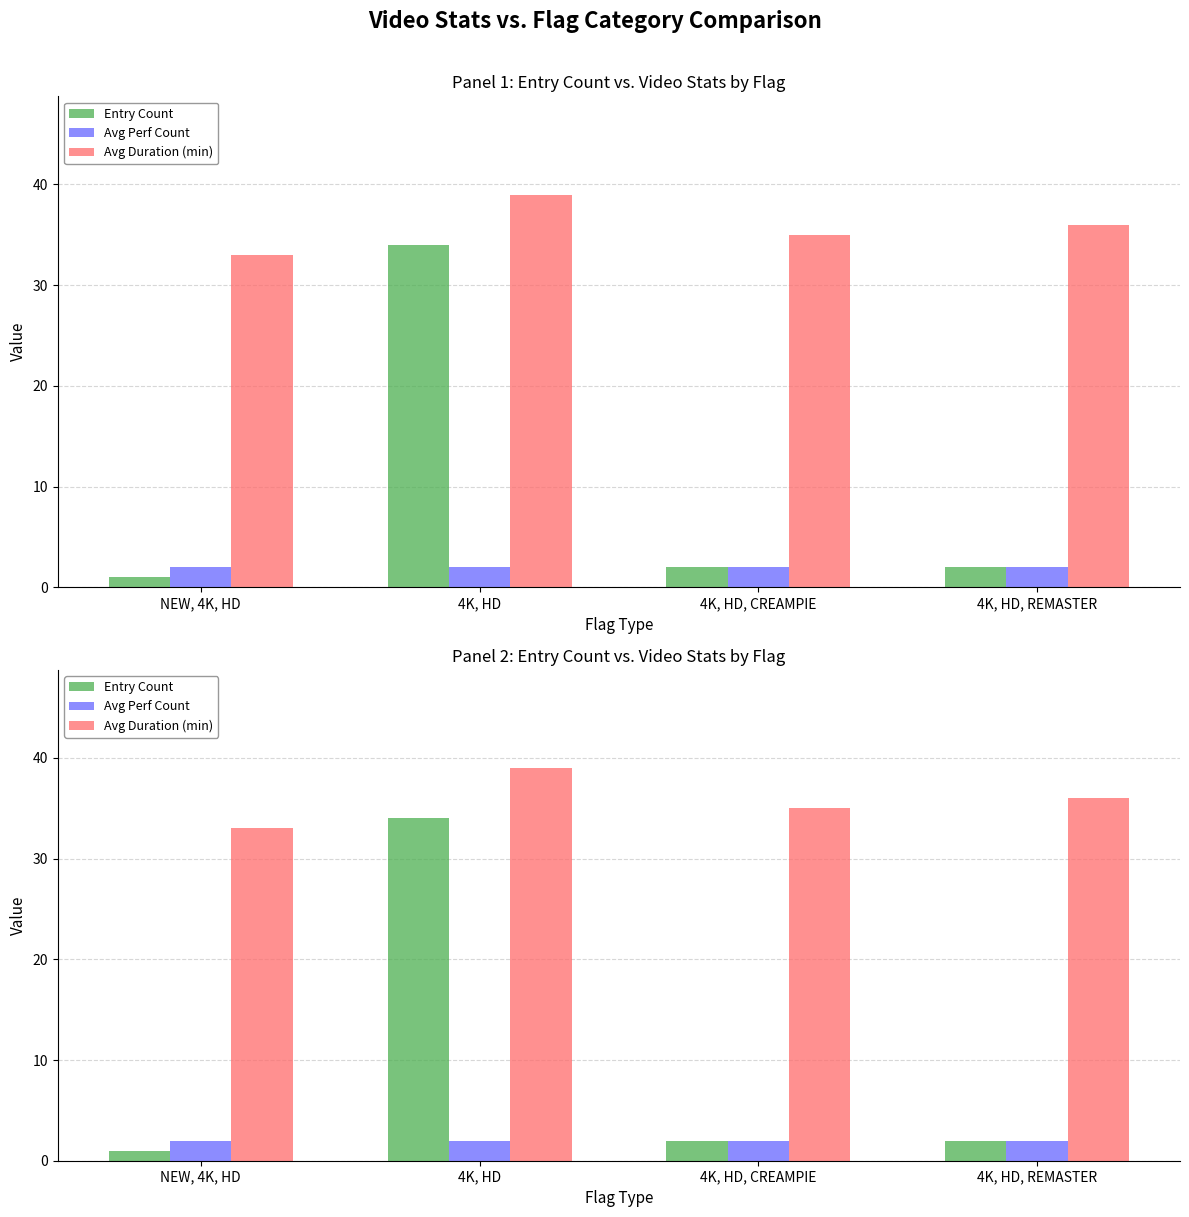

What is the total value across all series at 4K, HD, REMASTER?

40